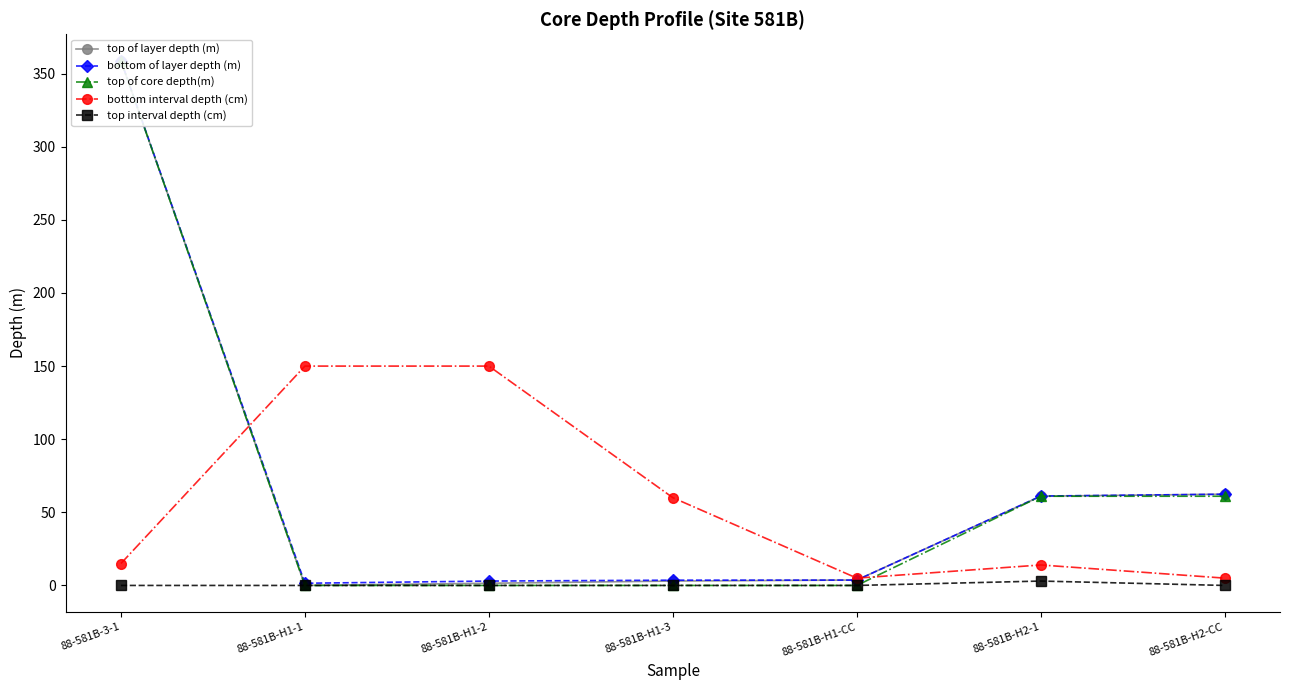

Reading left to right, what are all the values shown in this chart?

top of layer depth (m): 358.8	0.0	1.5	3.0	3.7	61.0	62.4
bottom of layer depth (m): 358.9	1.5	3.0	3.6	3.7	61.1	62.4
top of core depth(m): 358.8	0.0	0.0	0.0	0.0	61.0	61.0
bottom interval depth (cm): 15.0	150.0	150.0	60.0	5.0	14.0	5.0
top interval depth (cm): 0.0	0.0	0.0	0.0	0.0	3.0	0.0